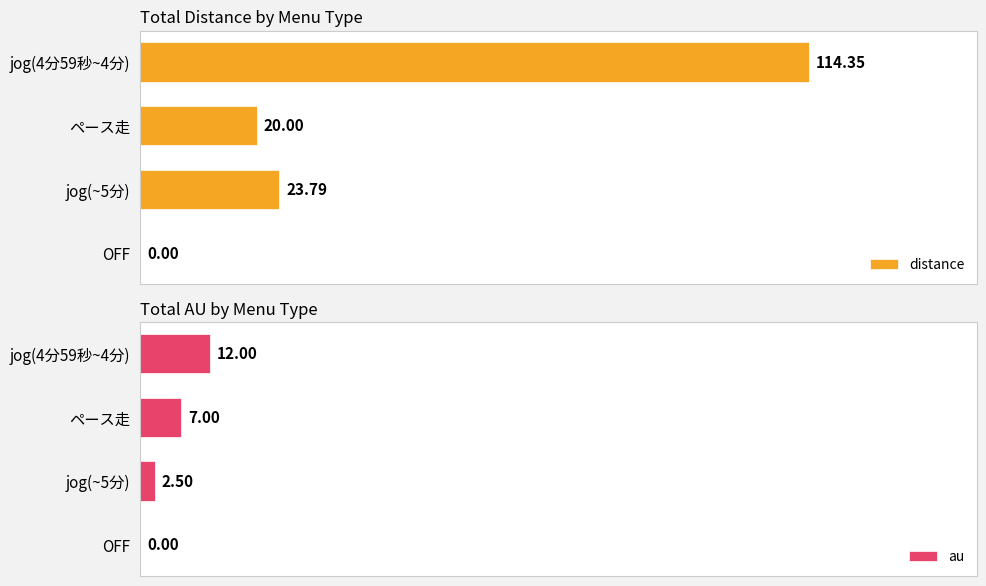

How many data points in distance are above 23?

2